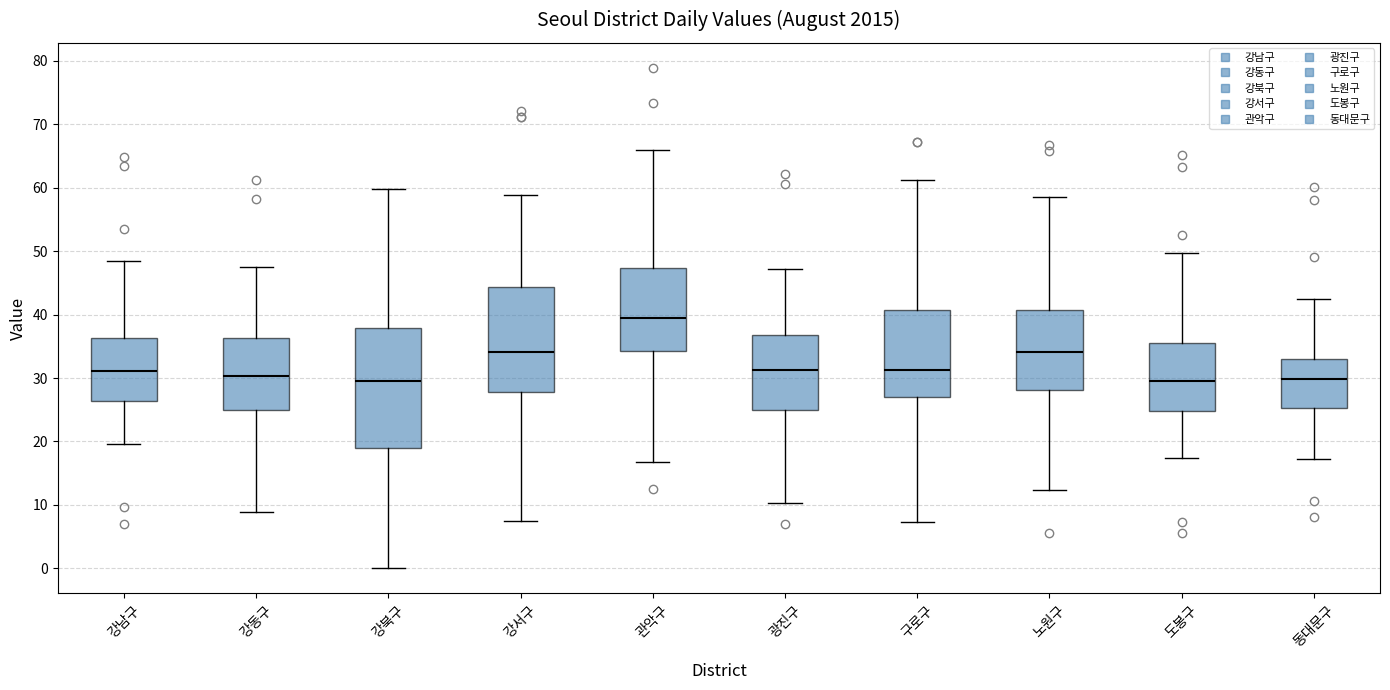

Reading left to right, read every box against the y-axis: the position of its median line, the range the box covers, and the ends of its whiskers. The values are not printed on the chart, so give them approximately, as read against the axis.

강남구: median 31, box 26 to 36, whiskers 20 to 48
강동구: median 30, box 25 to 36, whiskers 9 to 48
강북구: median 30, box 19 to 38, whiskers 0 to 60
강서구: median 34, box 28 to 44, whiskers 8 to 59
관악구: median 39, box 34 to 47, whiskers 17 to 66
광진구: median 31, box 25 to 37, whiskers 10 to 47
구로구: median 31, box 27 to 41, whiskers 7 to 61
노원구: median 34, box 28 to 41, whiskers 12 to 58
도봉구: median 30, box 25 to 36, whiskers 17 to 50
동대문구: median 30, box 25 to 33, whiskers 17 to 42